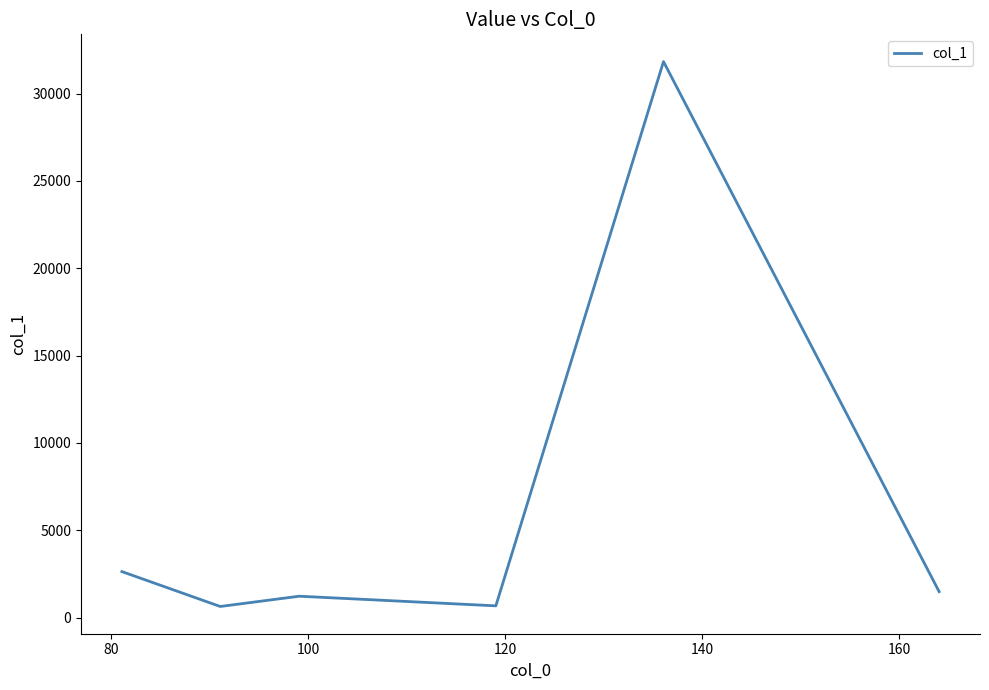

What is the greatest value displayed?

31834.8